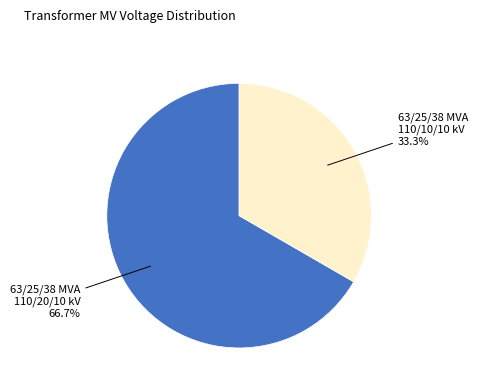

Is there a majority slice in this chart?

Yes